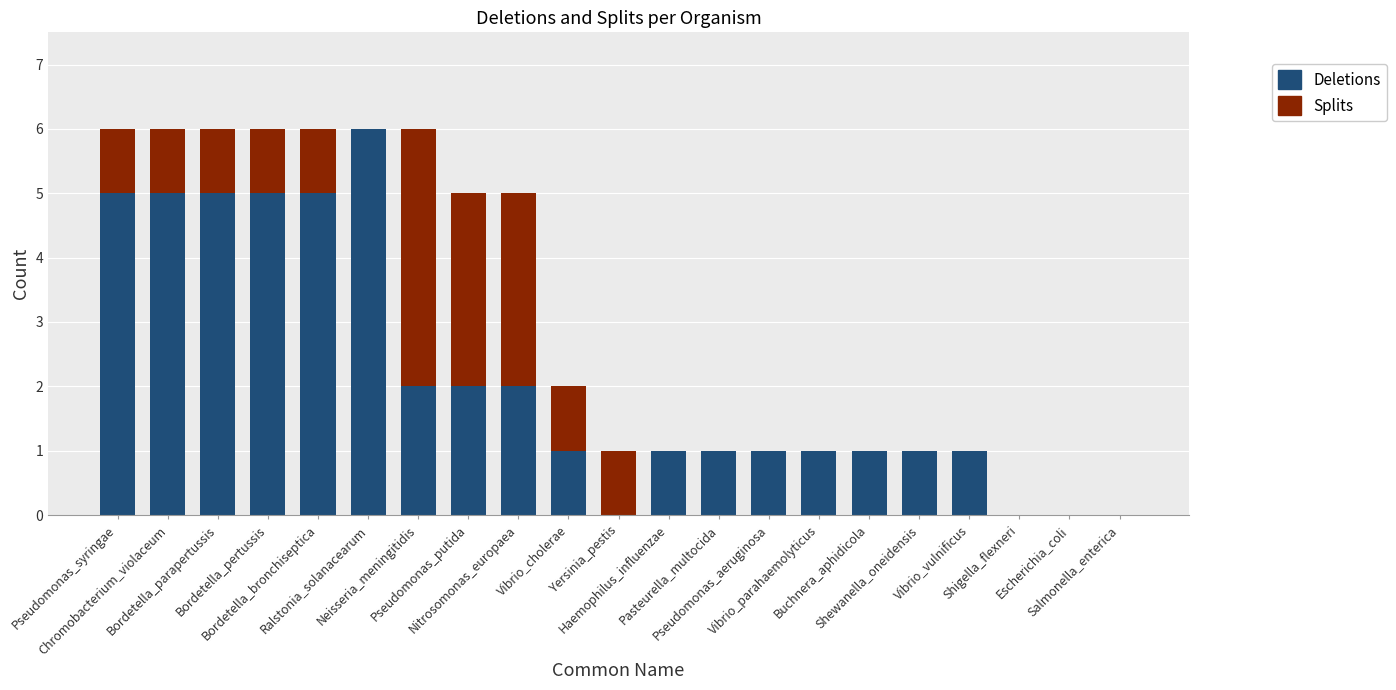

What is the sum of all Deletions values?

45